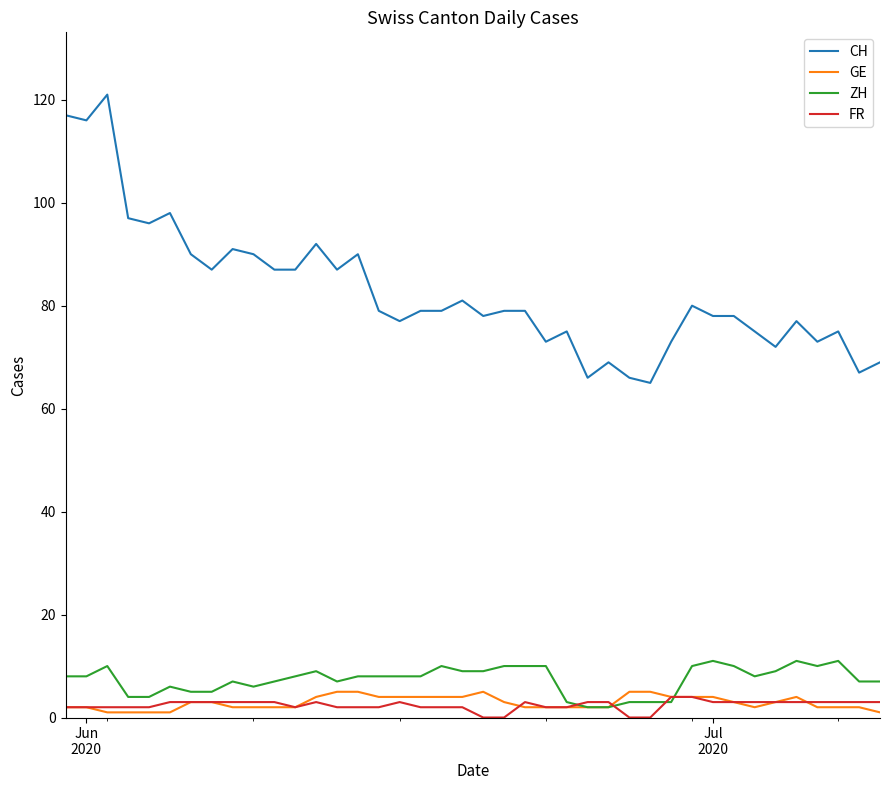

True or false: CH and ZH cross at least once.

False